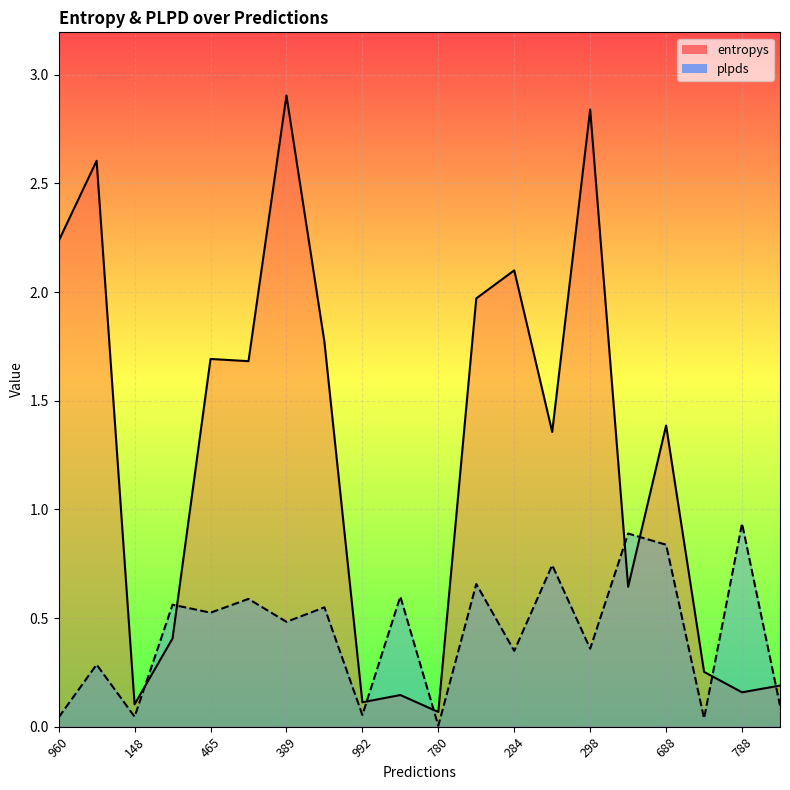

What are all the series names shown in the legend?

entropys, plpds